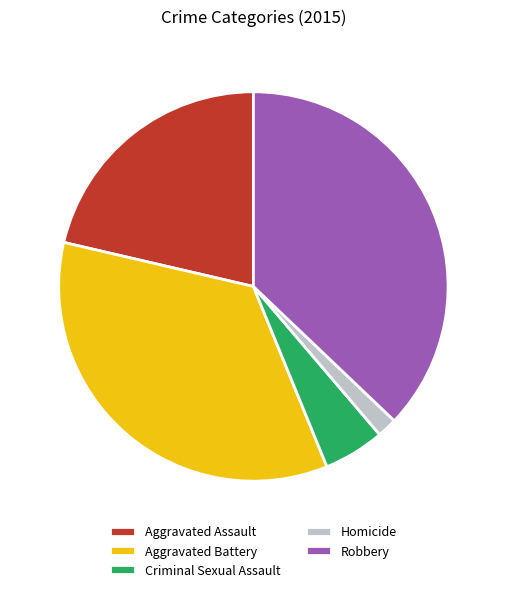

How many slices are in this pie chart?

5